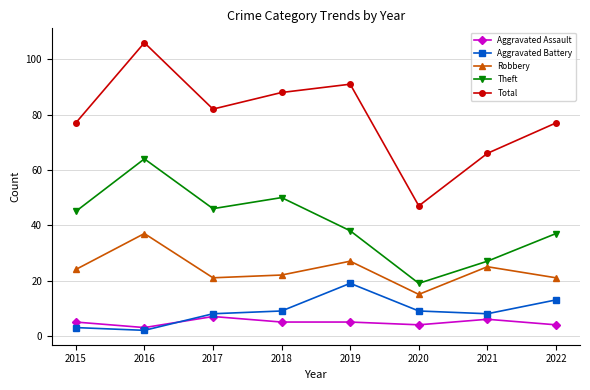

What is the sum of all Theft values?

326